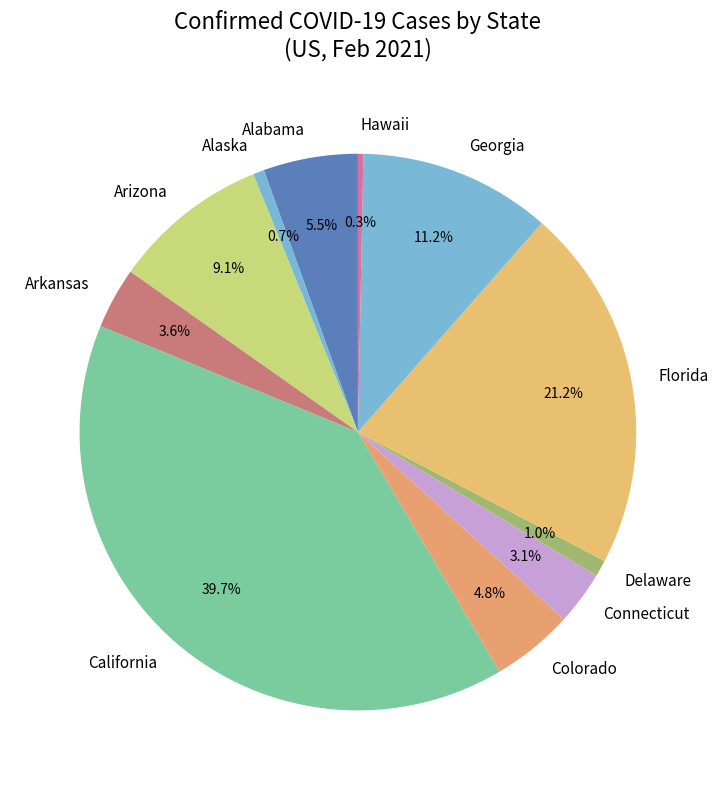

Which category has the biggest portion of the pie?

California